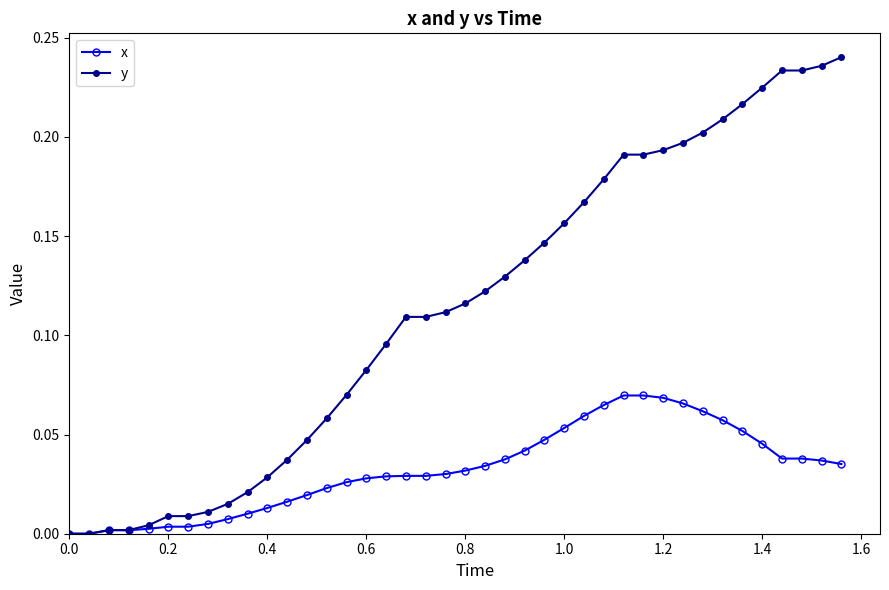

Which series has the largest range (max minus min)?

y